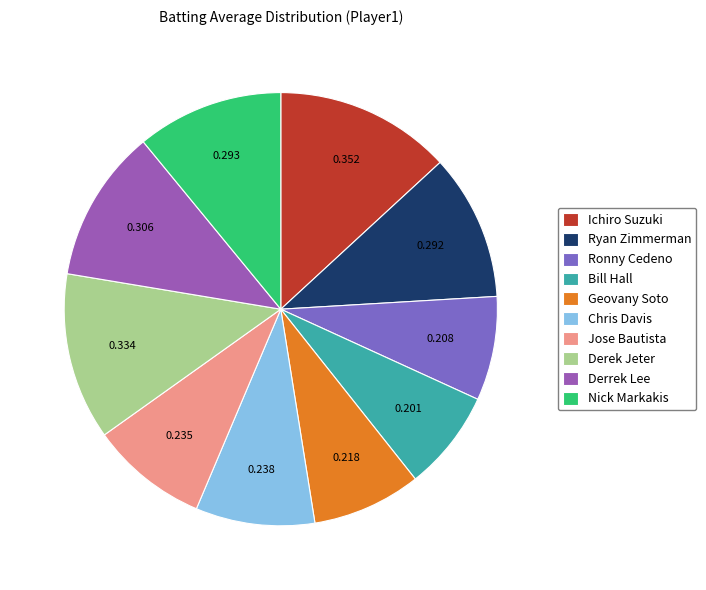

Does Derrek Lee account for over 50% of the chart?

No